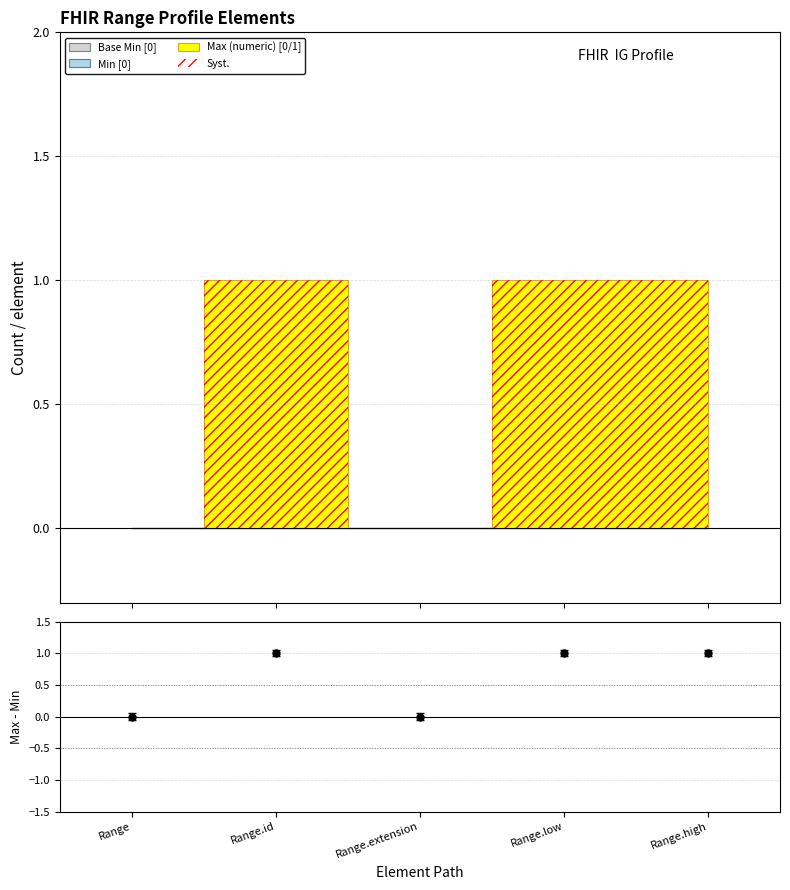

How many points are lower than both their immediate neighbors (excluding endpoints)?

1